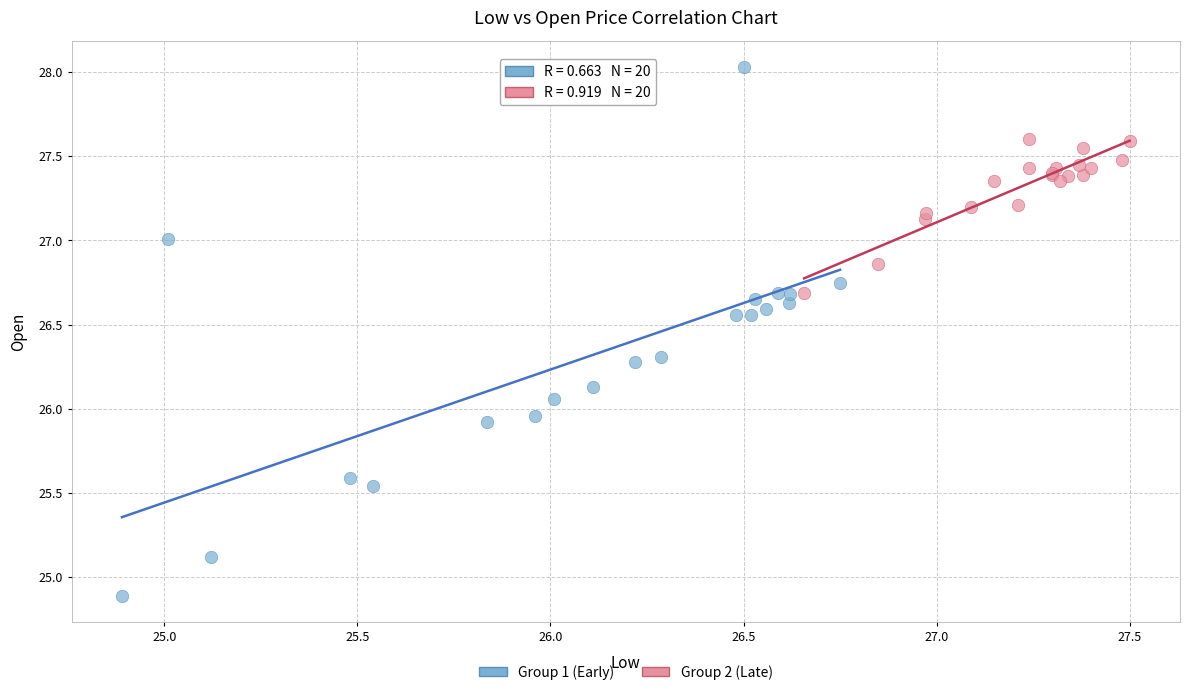

Which series has the largest Y range (max minus min)?

Group 1 (Early)